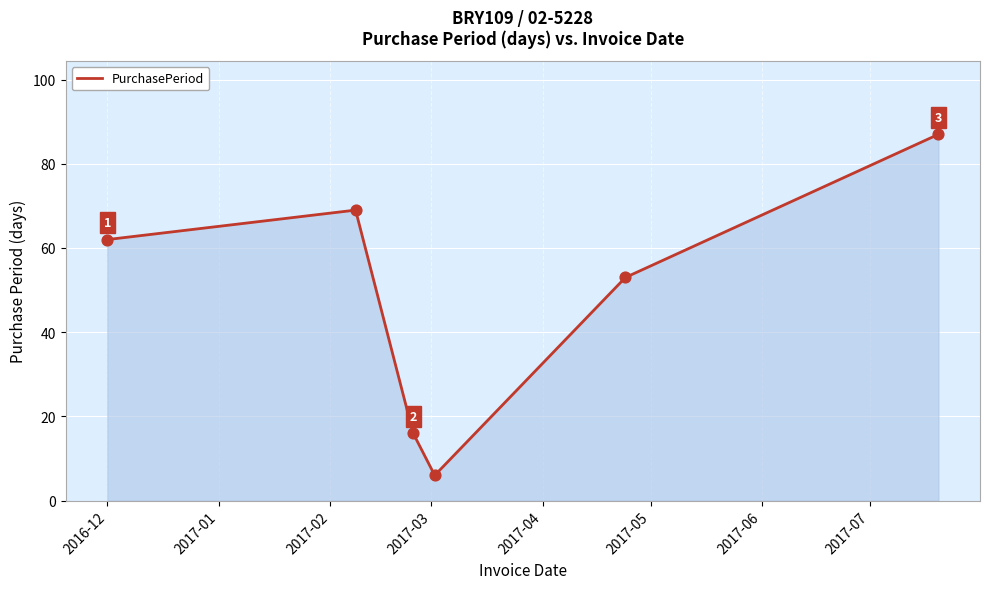

What is the smallest value displayed?

6